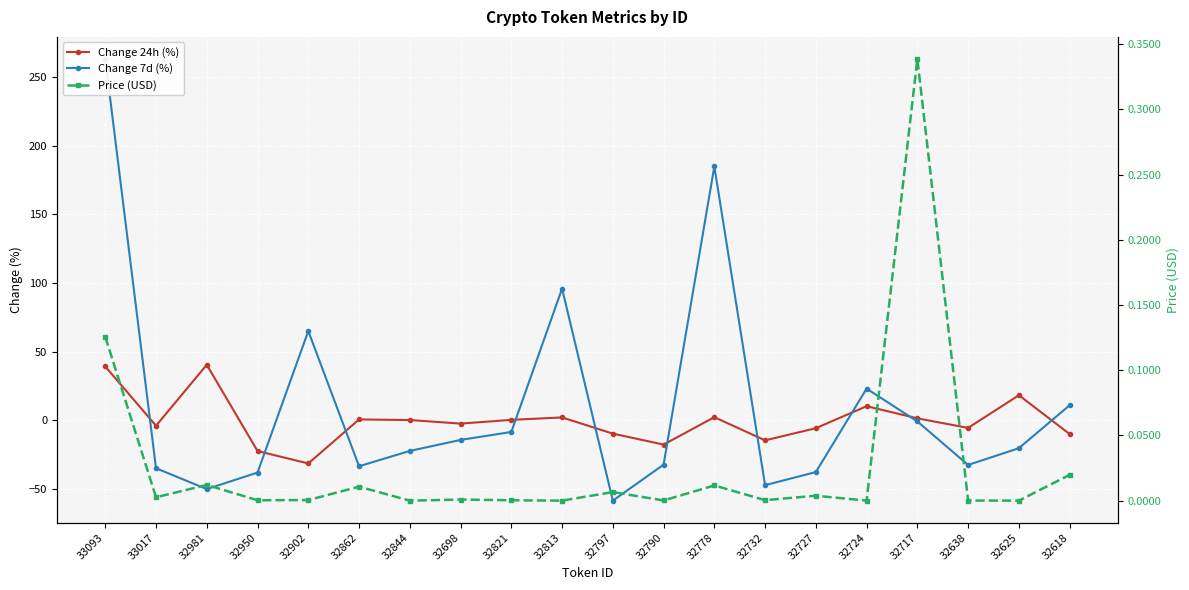

What is the difference between the maximum and minimum values in the Change 7d (%) series?

321.8